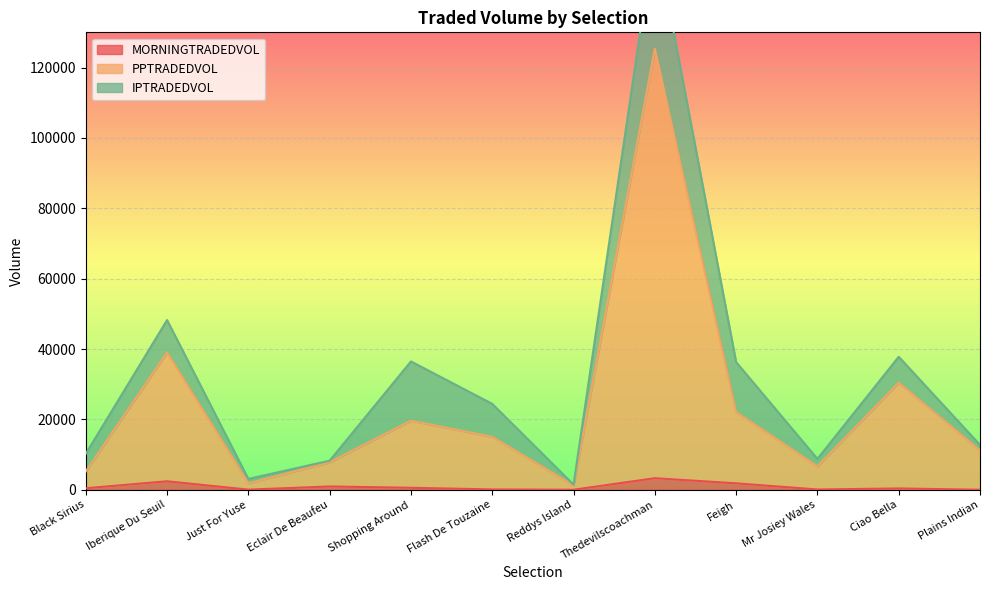

What is the minimum value shown in the chart?

18.9